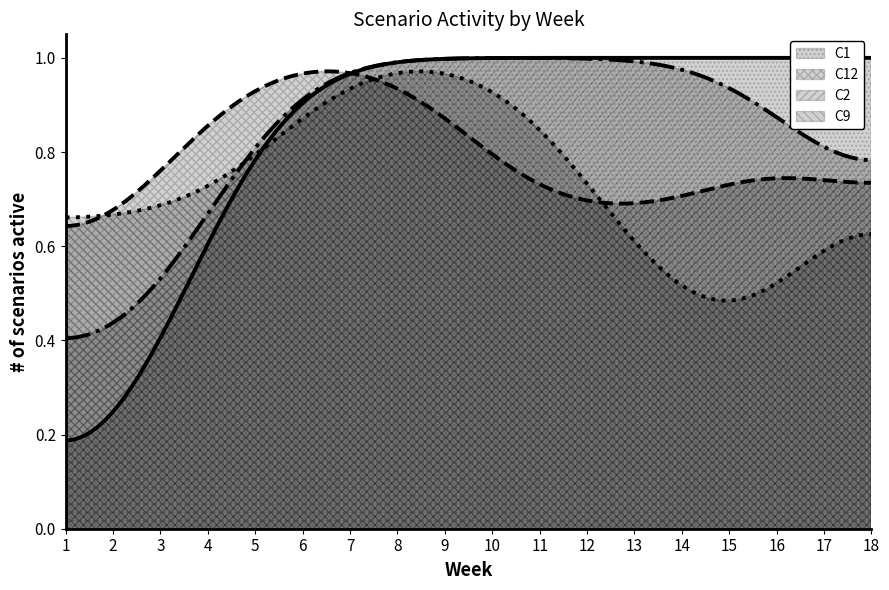

Which series has the largest total across all categories?

C1_count